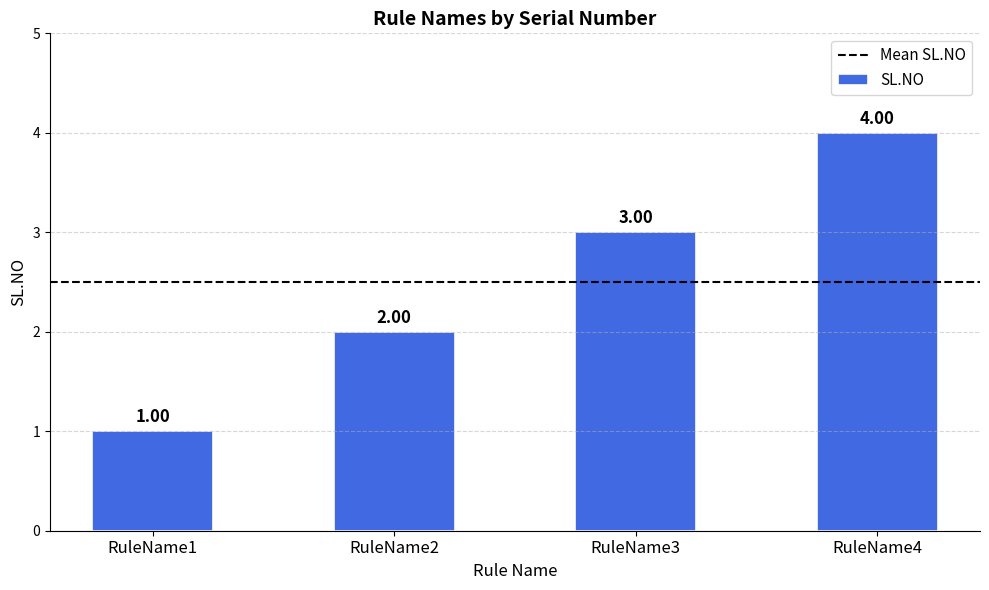

What is the value of the 3rd bar from the left?

3